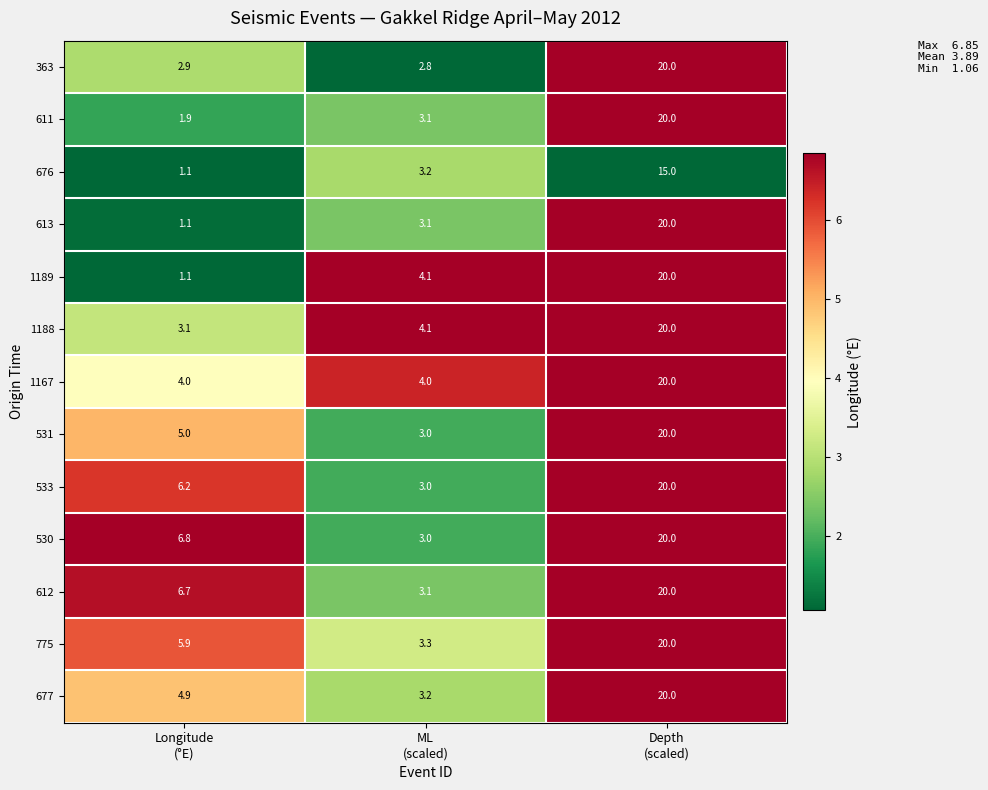

How many 533 values are between 3 and 20?

3